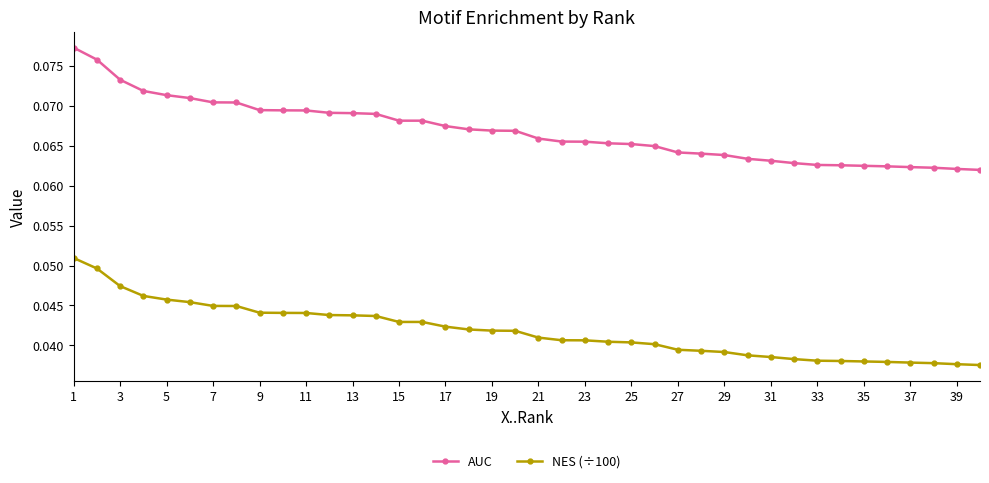

Count the number of categories in the chart.

40